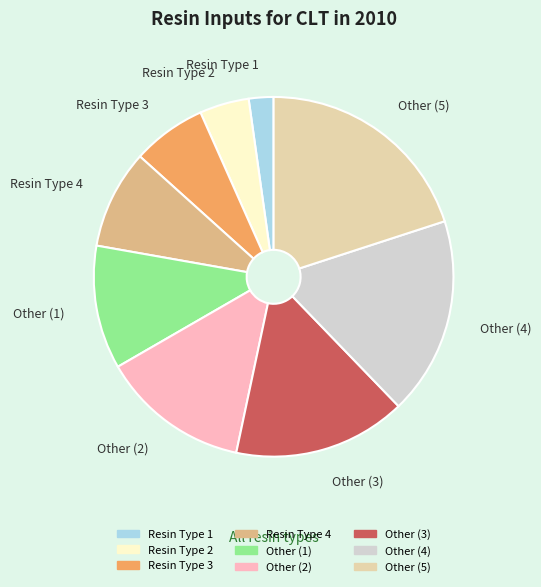

Which slice is the largest?

Other (5)